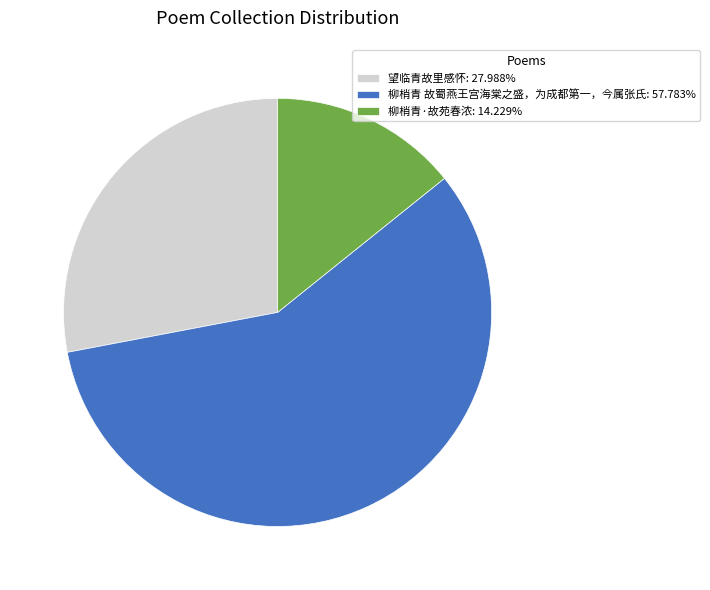

Rank the categories by value from highest to lowest.

柳梢青 故蜀燕王宫海棠之盛，为成都第一，今属张氏, 望临青故里感怀, 柳梢青·故苑春浓